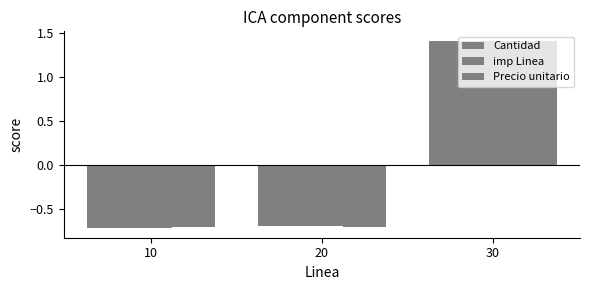

Reading right to left, list all the values displayed in this chart.

Cantidad: 30=1.4	20=-0.7	10=-0.7
imp Linea: 30=1.4	20=-0.7	10=-0.7
Precio unitario: 30=1.4	20=-0.7	10=-0.7